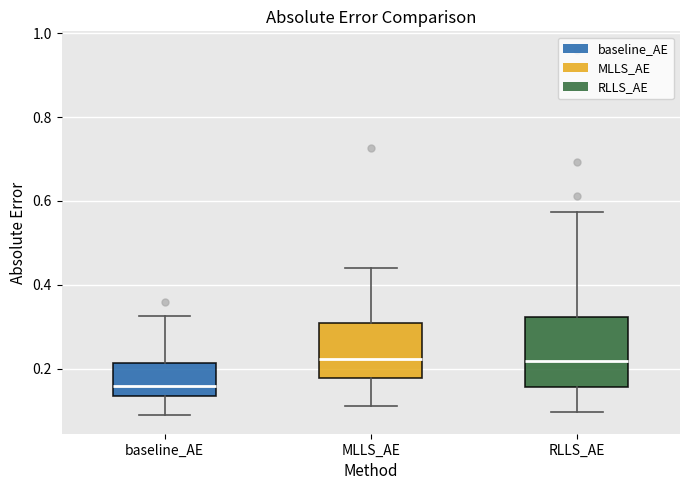

Which box's median line is the lowest?

baseline_AE